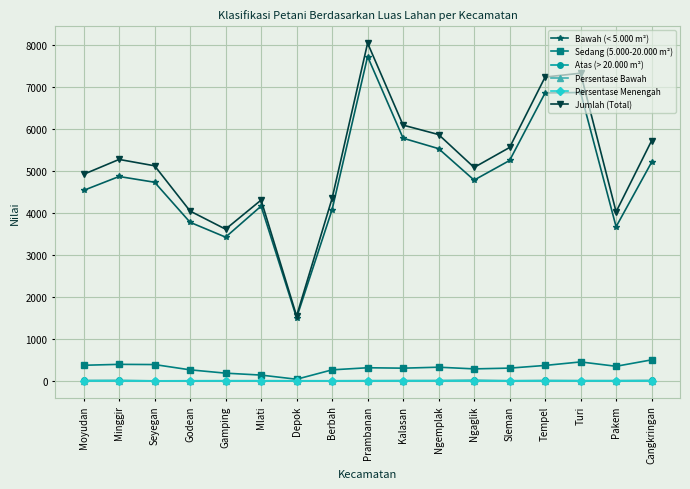

What is the value of the Sedang (5.000-20.000 m²) point at the 14th from the left?

369.0